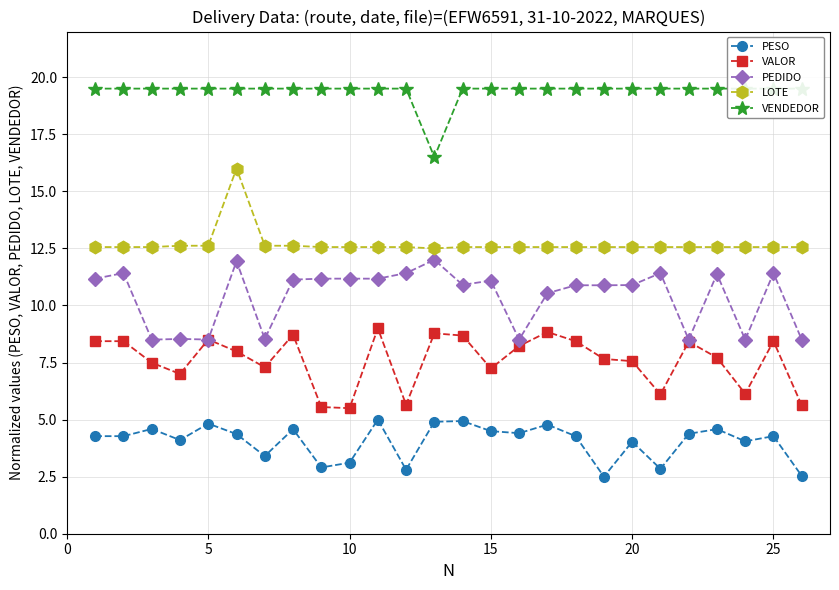

True or false: LOTE and PEDIDO intersect in this chart.

False